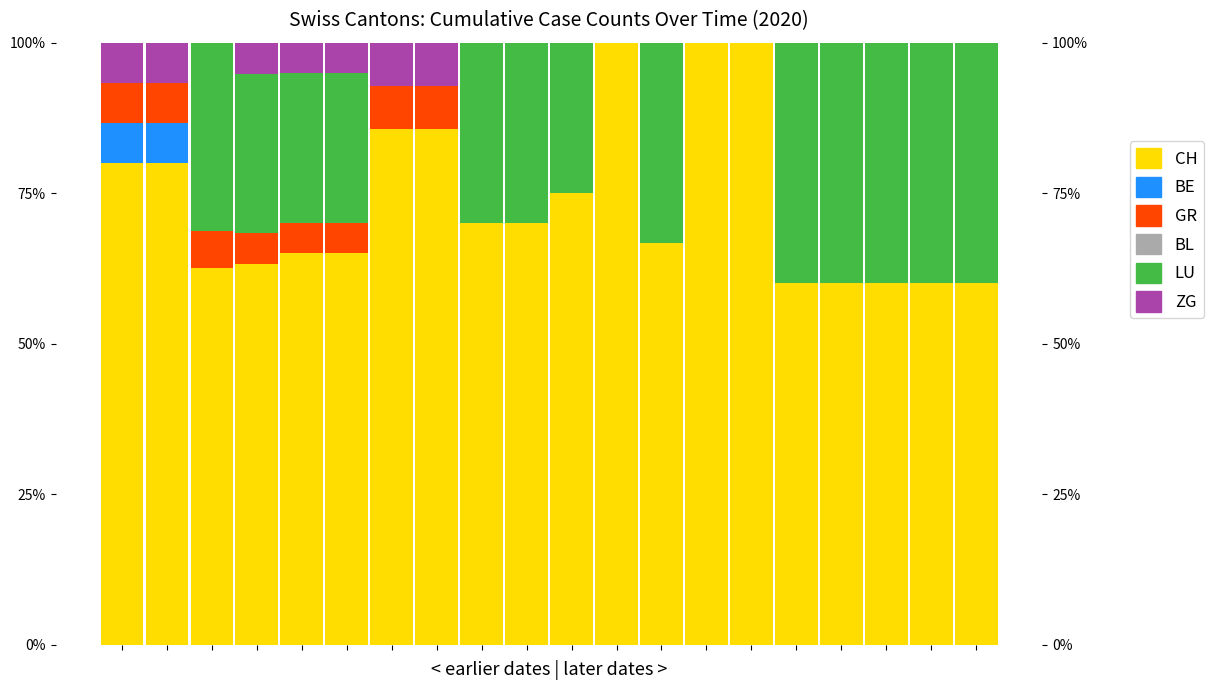

Reading left to right, what are all the values shown in this chart?

CH: 0=80.0	1=80.0	2=62.5	3=63.2	4=65.0	5=65.0	6=85.7	7=85.7	8=70.0	9=70.0	10=75.0	11=100.0	12=66.7	13=100.0	14=100.0	15=60.0	16=60.0	17=60.0	18=60.0	19=60.0
BE: 0=6.7	1=6.7	2=0.0	3=0.0	4=0.0	5=0.0	6=0.0	7=0.0	8=0.0	9=0.0	10=0.0	11=0.0	12=0.0	13=0.0	14=0.0	15=0.0	16=0.0	17=0.0	18=0.0	19=0.0
GR: 0=6.7	1=6.7	2=6.2	3=5.3	4=5.0	5=5.0	6=7.1	7=7.1	8=0.0	9=0.0	10=0.0	11=0.0	12=0.0	13=0.0	14=0.0	15=0.0	16=0.0	17=0.0	18=0.0	19=0.0
BL: 0=0.0	1=0.0	2=0.0	3=0.0	4=0.0	5=0.0	6=0.0	7=0.0	8=0.0	9=0.0	10=0.0	11=0.0	12=0.0	13=0.0	14=0.0	15=0.0	16=0.0	17=0.0	18=0.0	19=0.0
LU: 0=0.0	1=0.0	2=31.2	3=26.3	4=25.0	5=25.0	6=0.0	7=0.0	8=30.0	9=30.0	10=25.0	11=0.0	12=33.3	13=0.0	14=0.0	15=40.0	16=40.0	17=40.0	18=40.0	19=40.0
ZG: 0=6.7	1=6.7	2=0.0	3=5.3	4=5.0	5=5.0	6=7.1	7=7.1	8=0.0	9=0.0	10=0.0	11=0.0	12=0.0	13=0.0	14=0.0	15=0.0	16=0.0	17=0.0	18=0.0	19=0.0